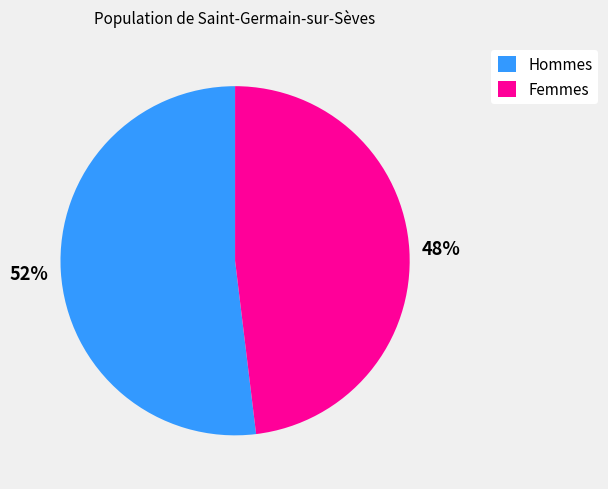

Rank the categories by value from lowest to highest.

Femmes, Hommes